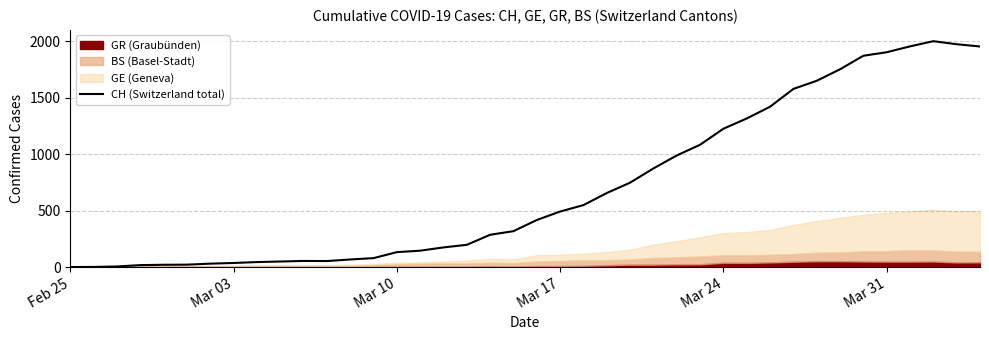

What is the highest value of the CH (Switzerland total) series?

2002